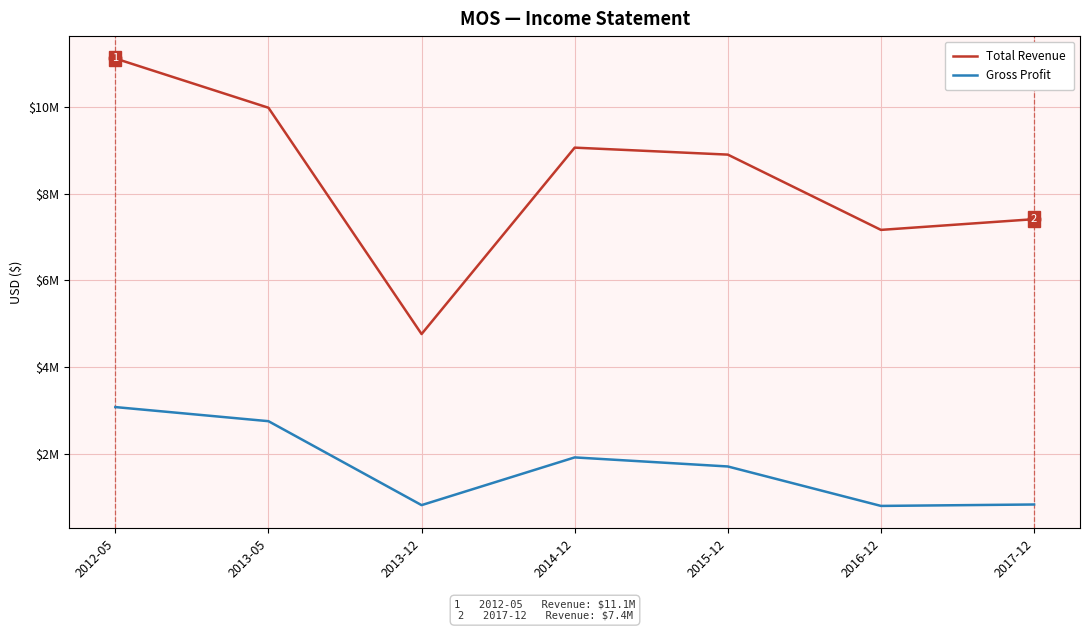

Is it true that Total Revenue equals 7162800 at 2016-12?

True